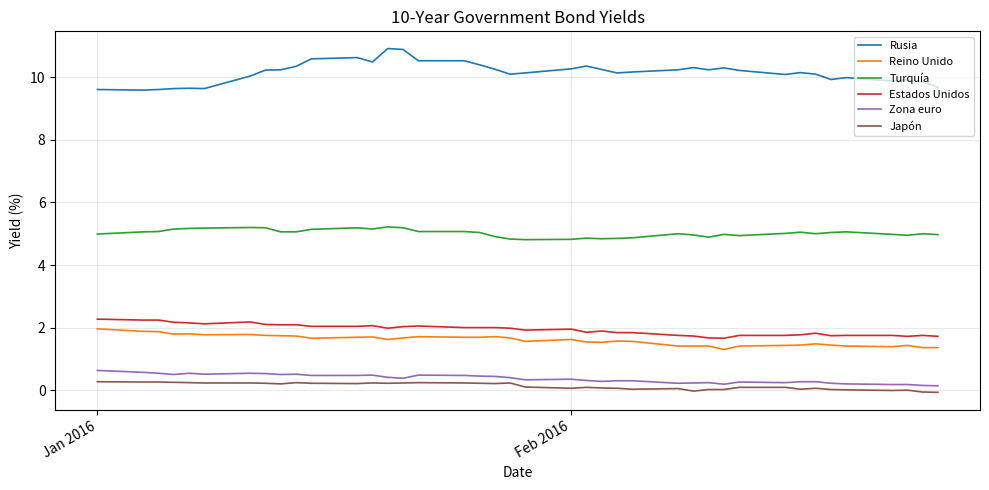

At how many categories does at least one series exceed 5?

40